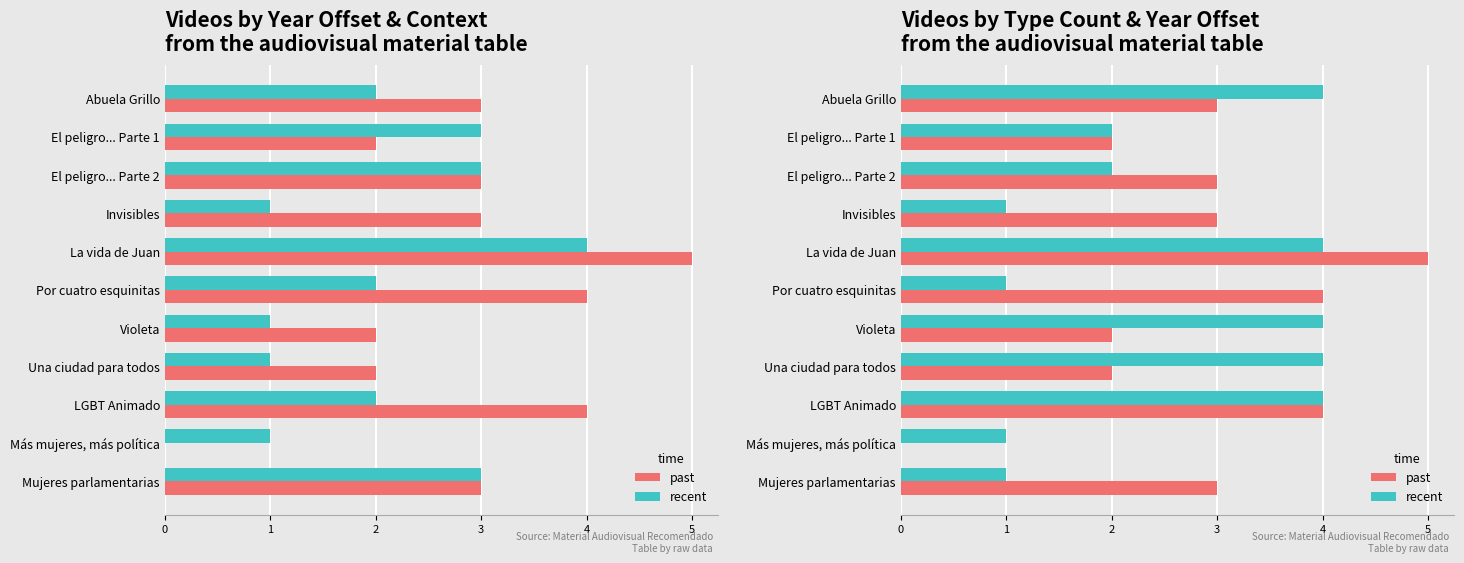

Read the past value at La vida de Juan.

5